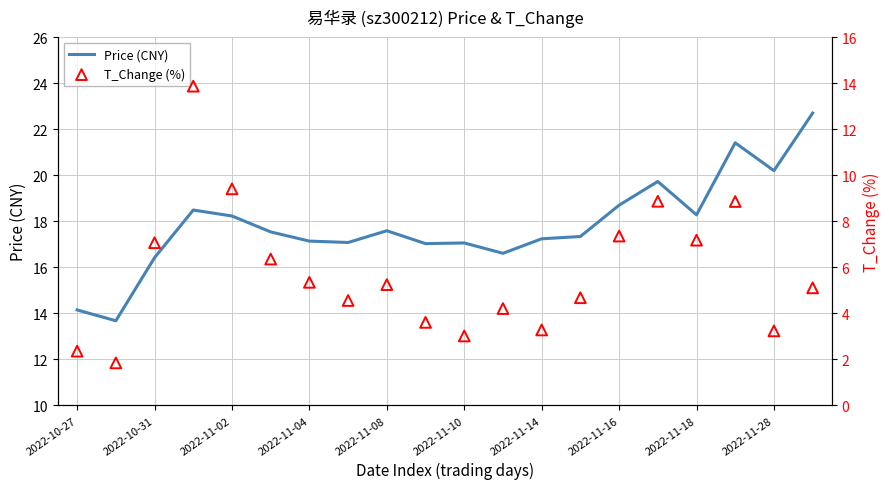

At how many categories does at least one series exceed 21?

2